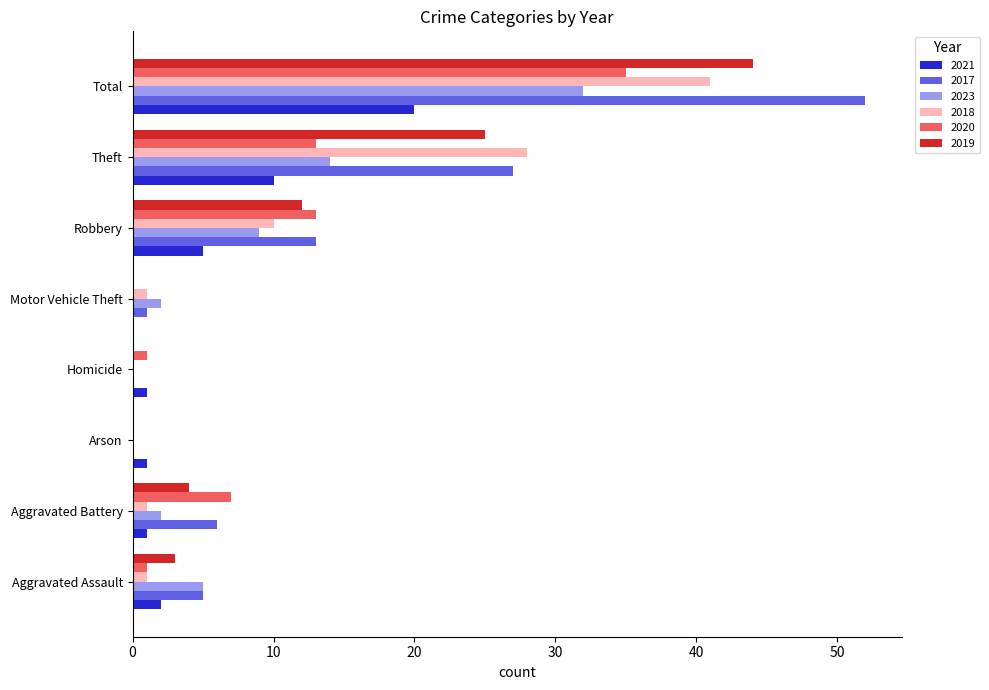

Is the value of 2017 at Theft greater than the value of 2020 at Aggravated Assault?

Yes